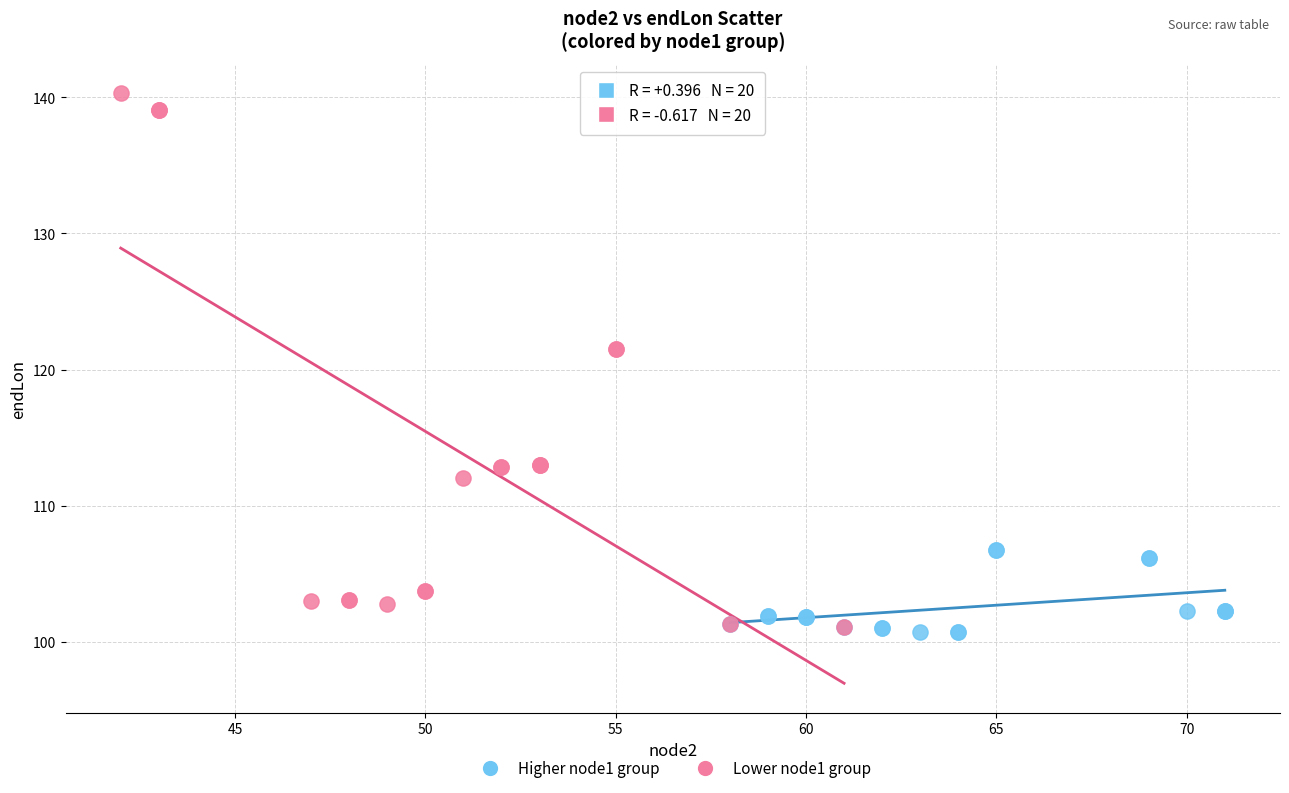

Which series contains the lowest Y value?

Higher node1 group